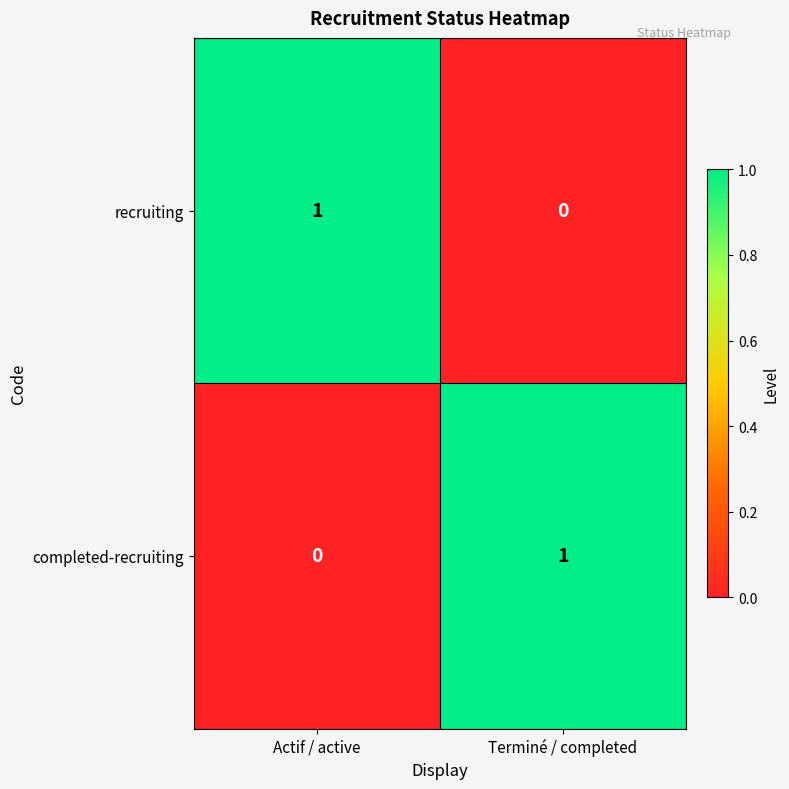

Where is completed-recruiting nearest to the value 0?

Actif / active